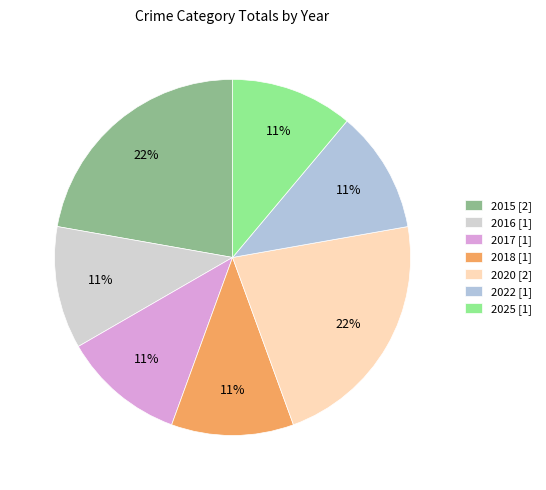

What is the total percentage of 2016 and 2015?

33.3%